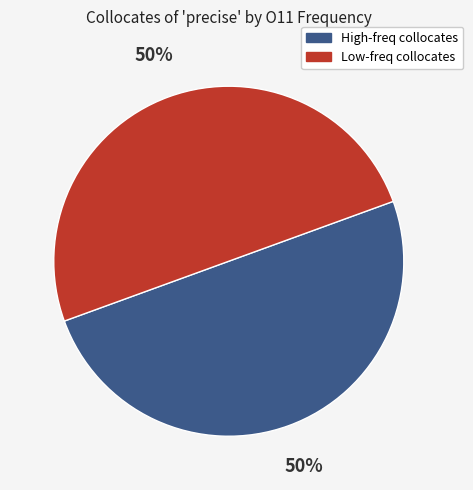

Count the number of slices in the pie.

2